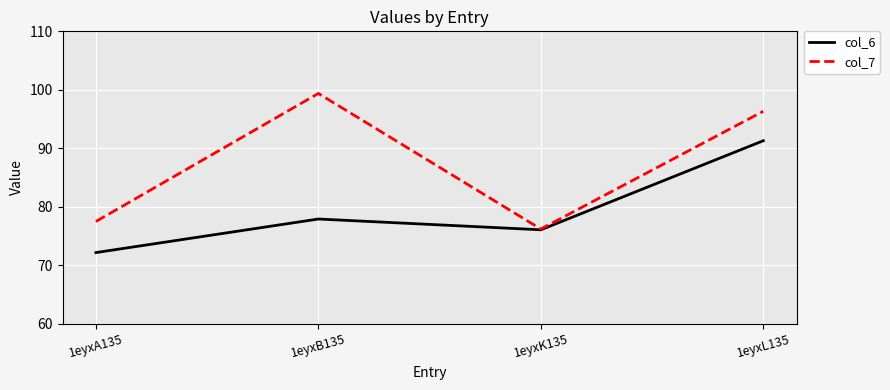

At which label does col_6 reach its minimum?

1eyxA135